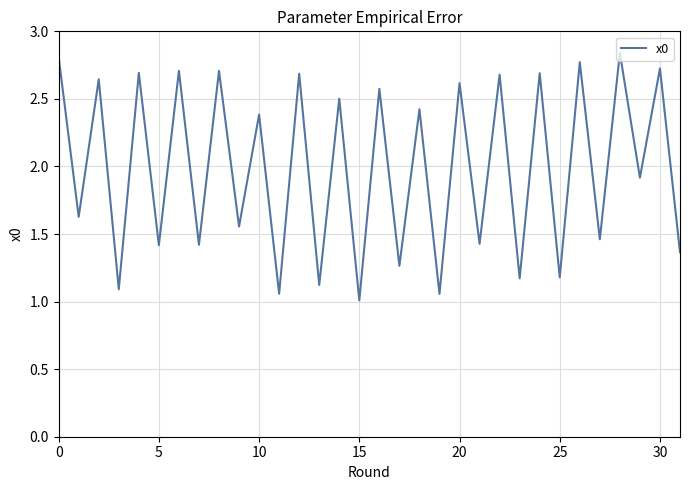

How many series are shown in this chart?

1